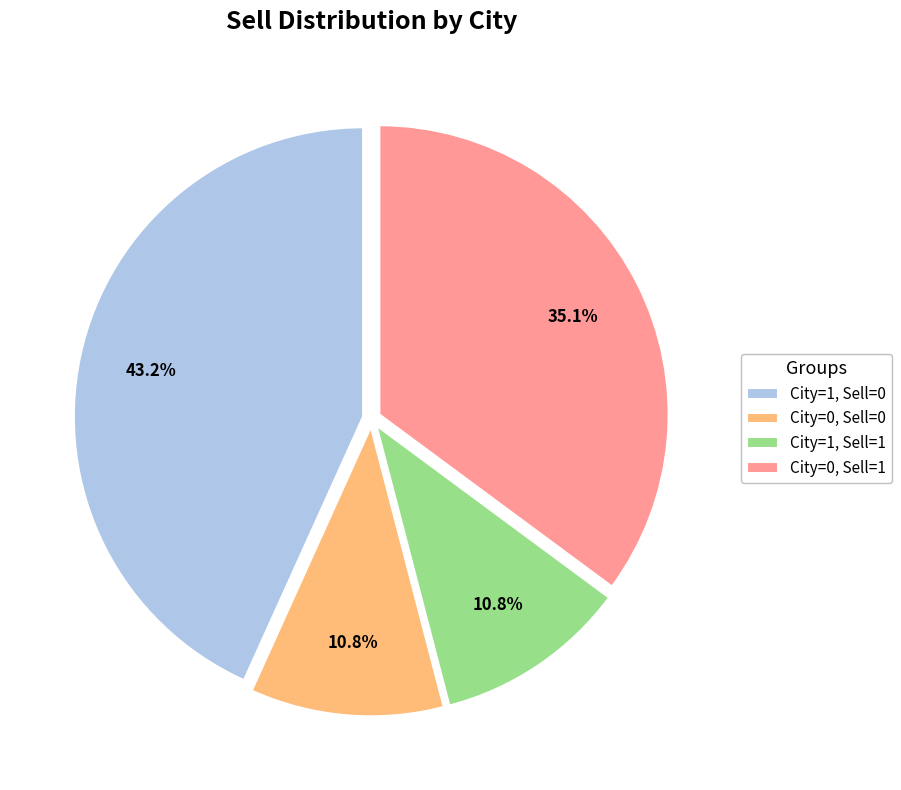

What percentage do City=0, Sell=0 and City=1, Sell=0 together represent?

54.1%